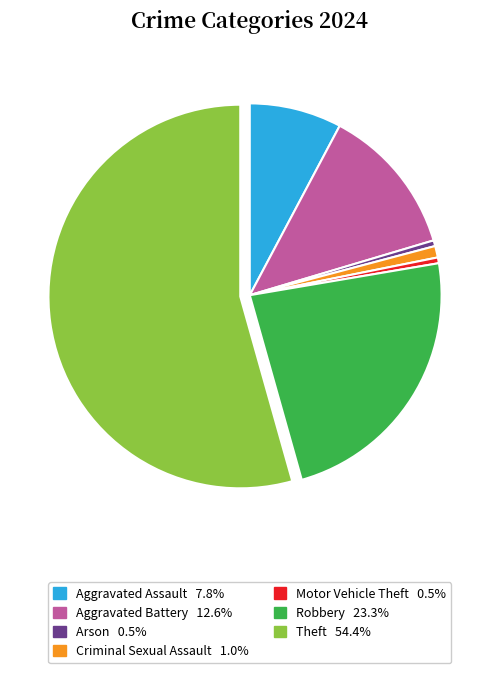

Does Theft 54.4% account for over 50% of the chart?

Yes